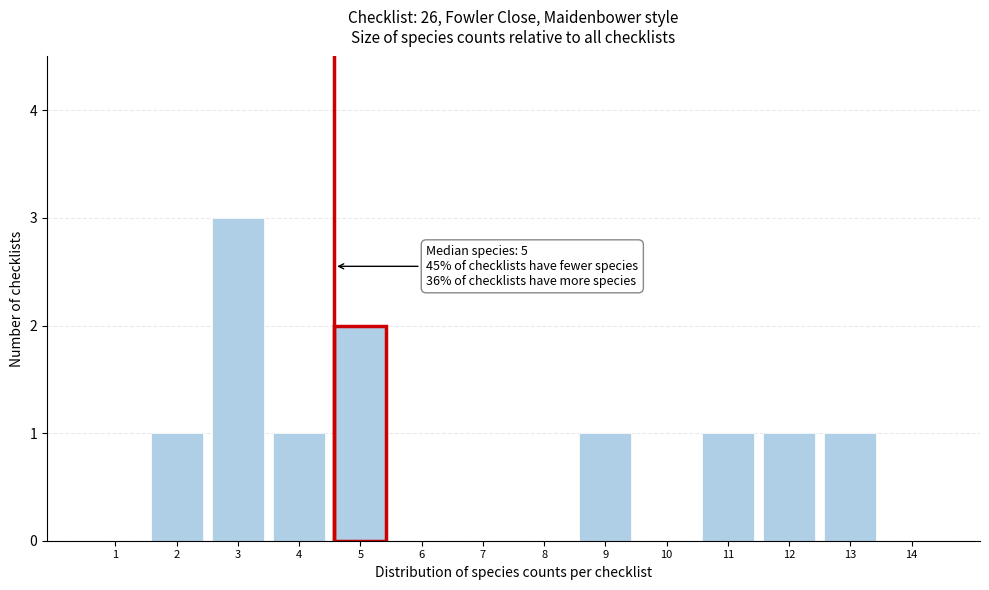

Reading left to right, list all the values displayed in this chart.

1=0	2=1	3=3	4=1	5=2	6=0	7=0	8=0	9=1	10=0	11=1	12=1	13=1	14=0